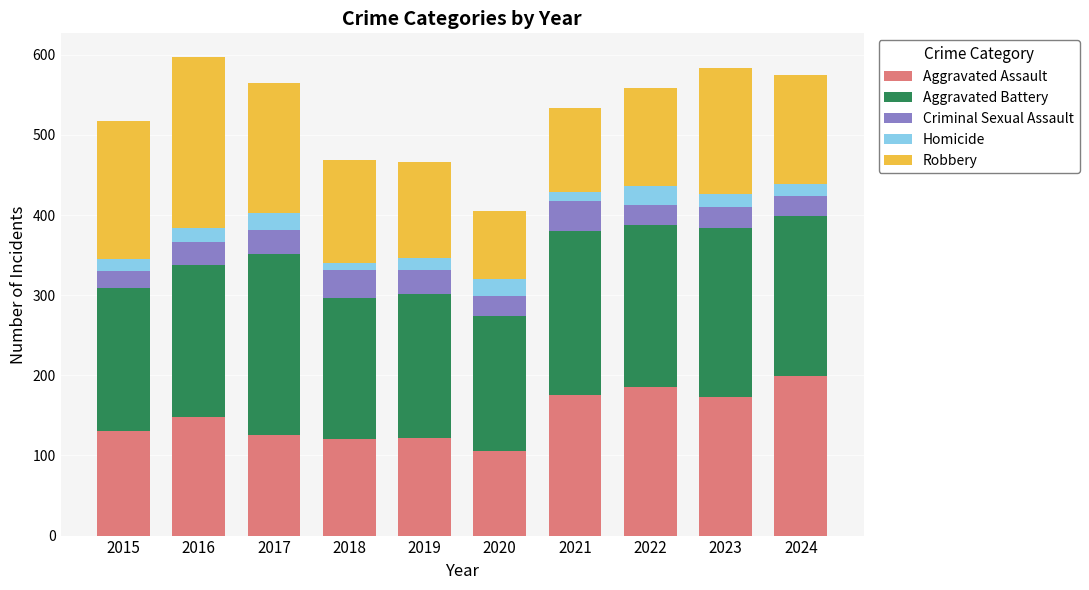

Read the Aggravated Assault value at 2024.

199